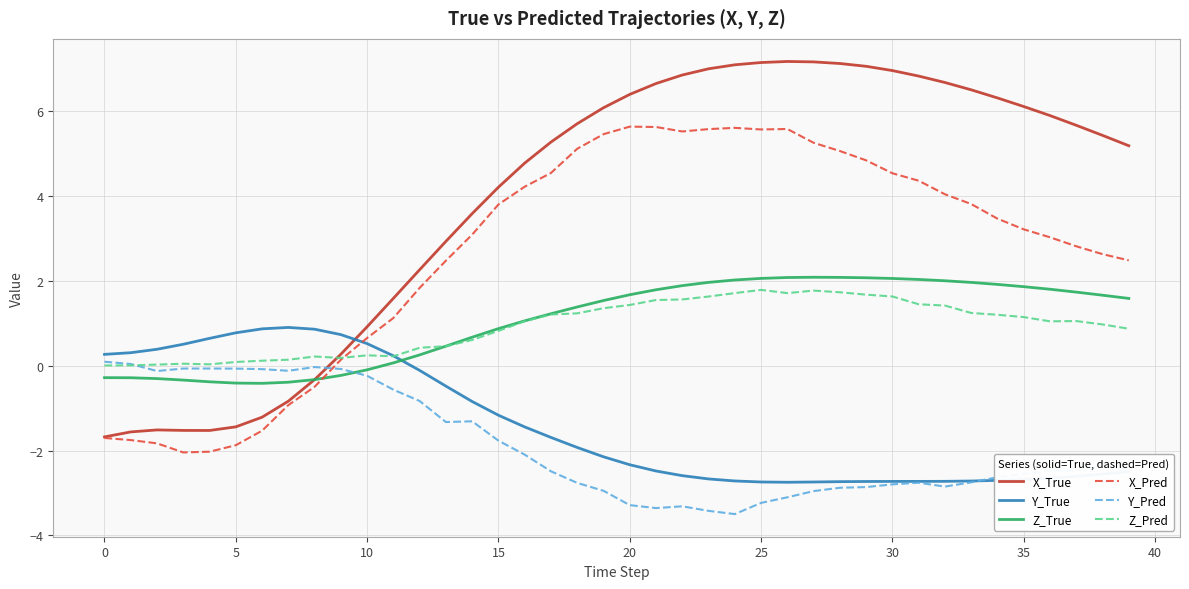

What is the minimum value for X_Pred?

-2.0